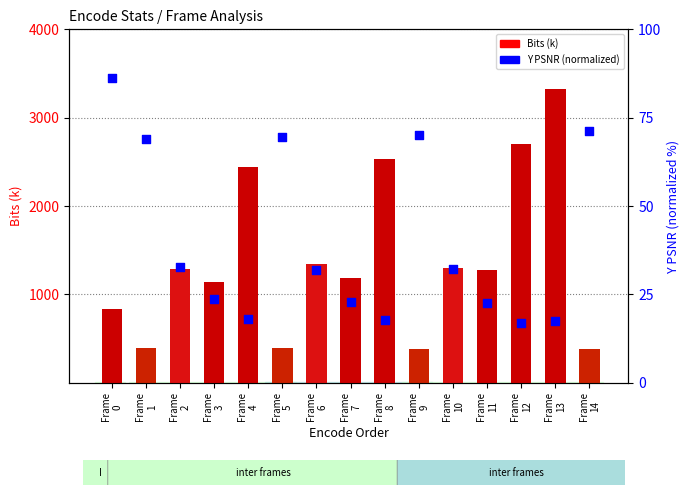

At how many categories does at least one series exceed 2257?

4